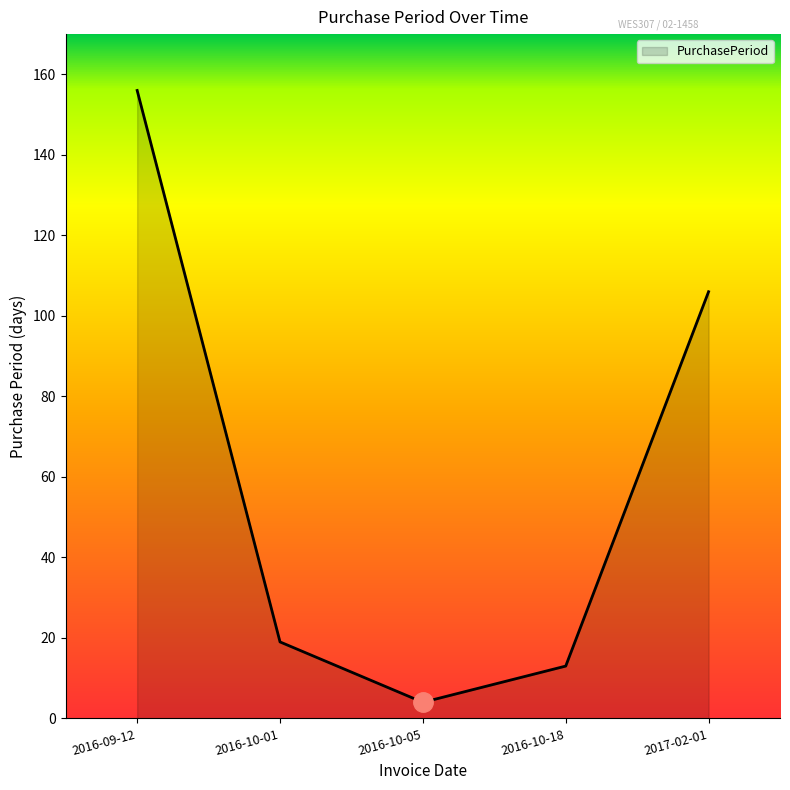

Read the value at 2017-02-01.

106